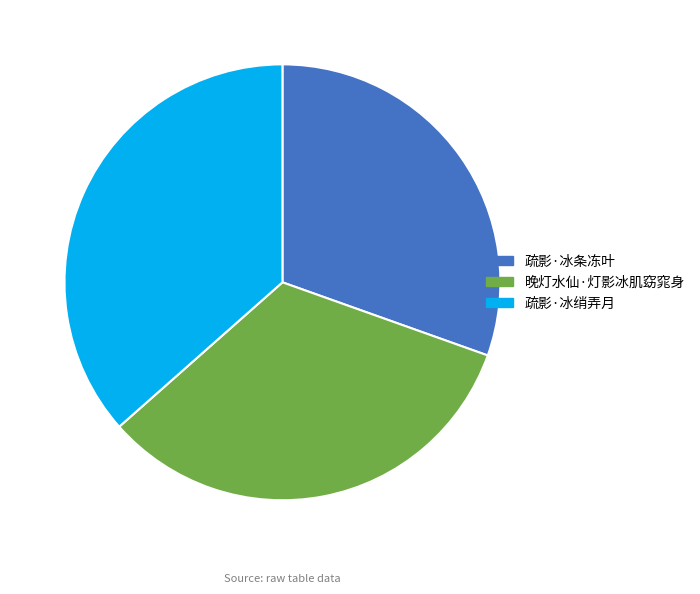

Is the sum of 晚灯水仙·灯影冰肌窈窕身 and 疏影·冰绡弄月 greater than half?

Yes